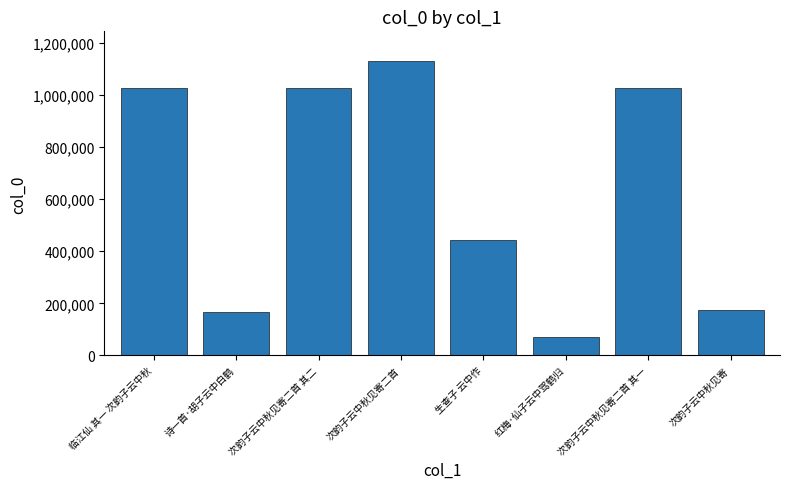

What value does the data have at 次韵子云中秋见寄二首 其一, to the nearest 10?

1025170